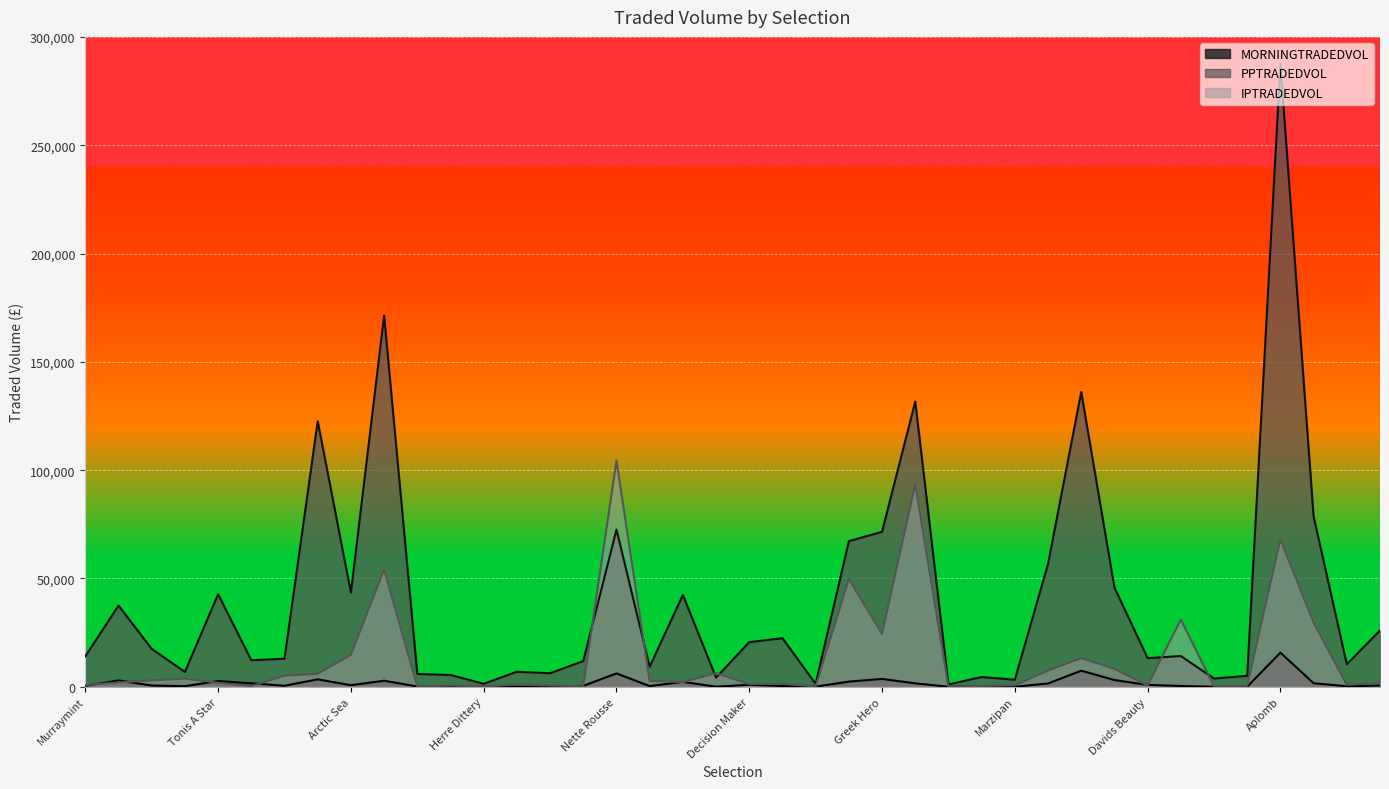

Rank the series by their average value, from highest to lowest.

PPTRADEDVOL, IPTRADEDVOL, MORNINGTRADEDVOL